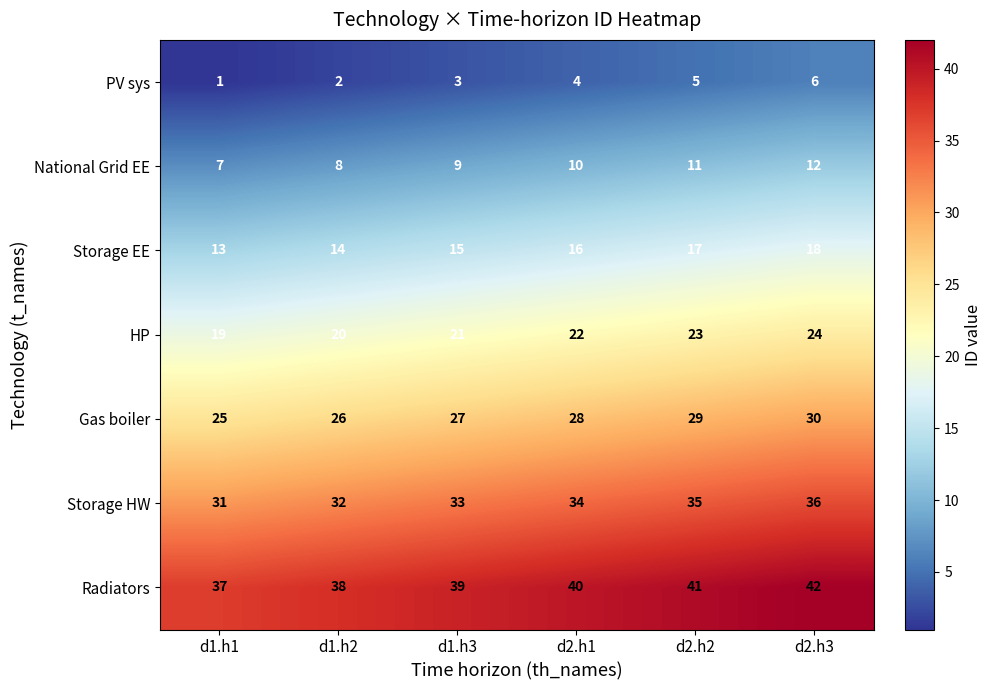

How many data points does each series have?

6